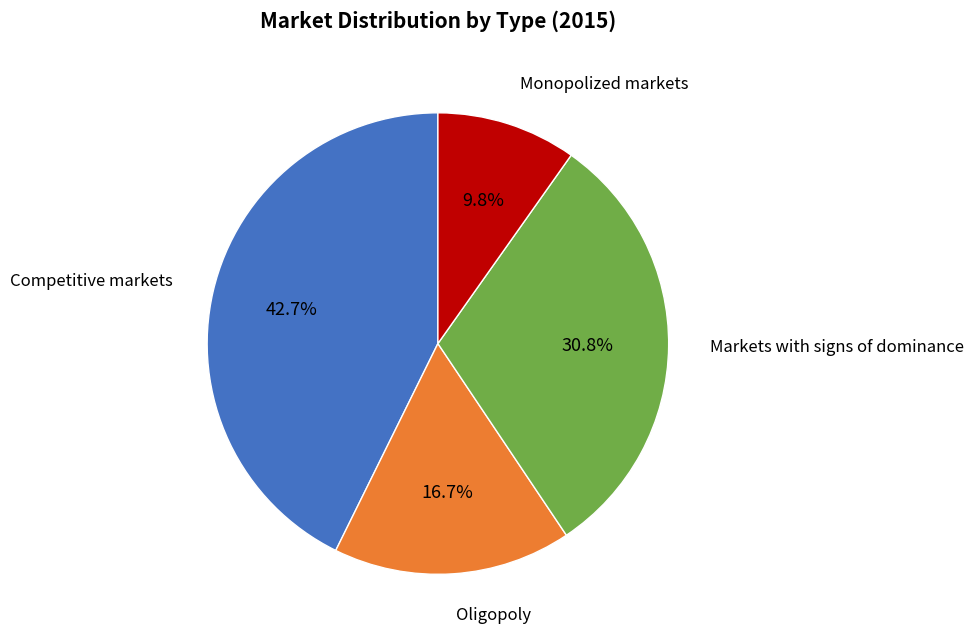

Is there a majority slice in this chart?

No